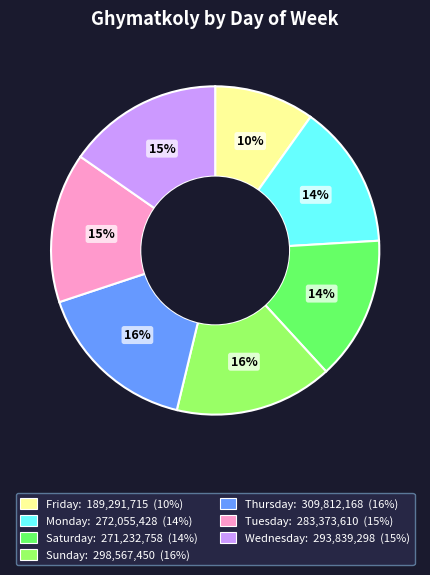

Which has a higher value, Thursday or Monday?

Thursday